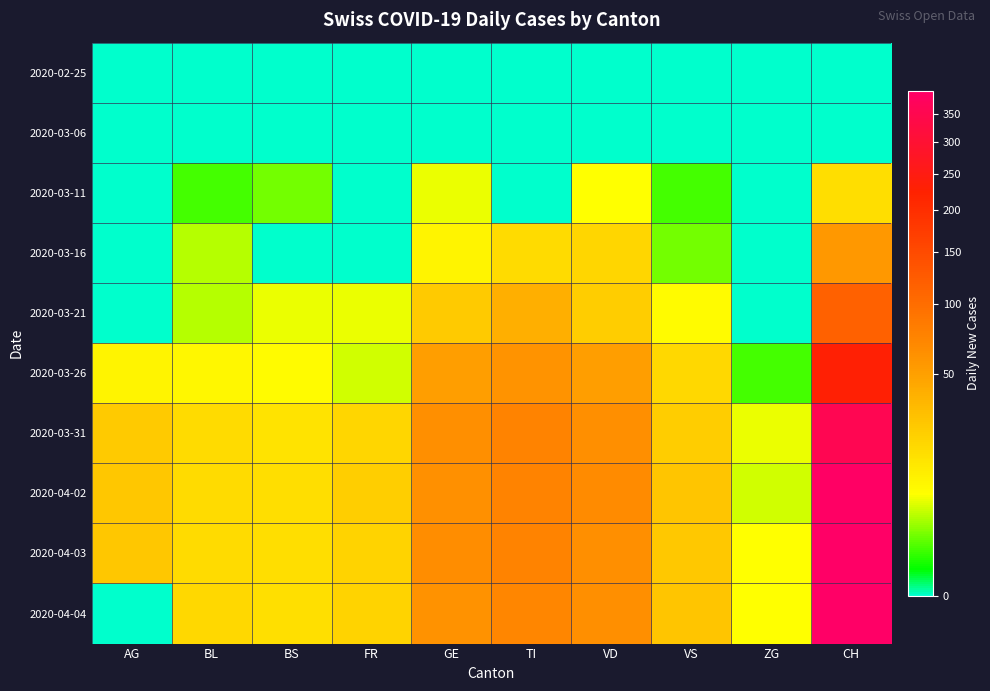

Which series has the largest total across all categories?

2020-04-03